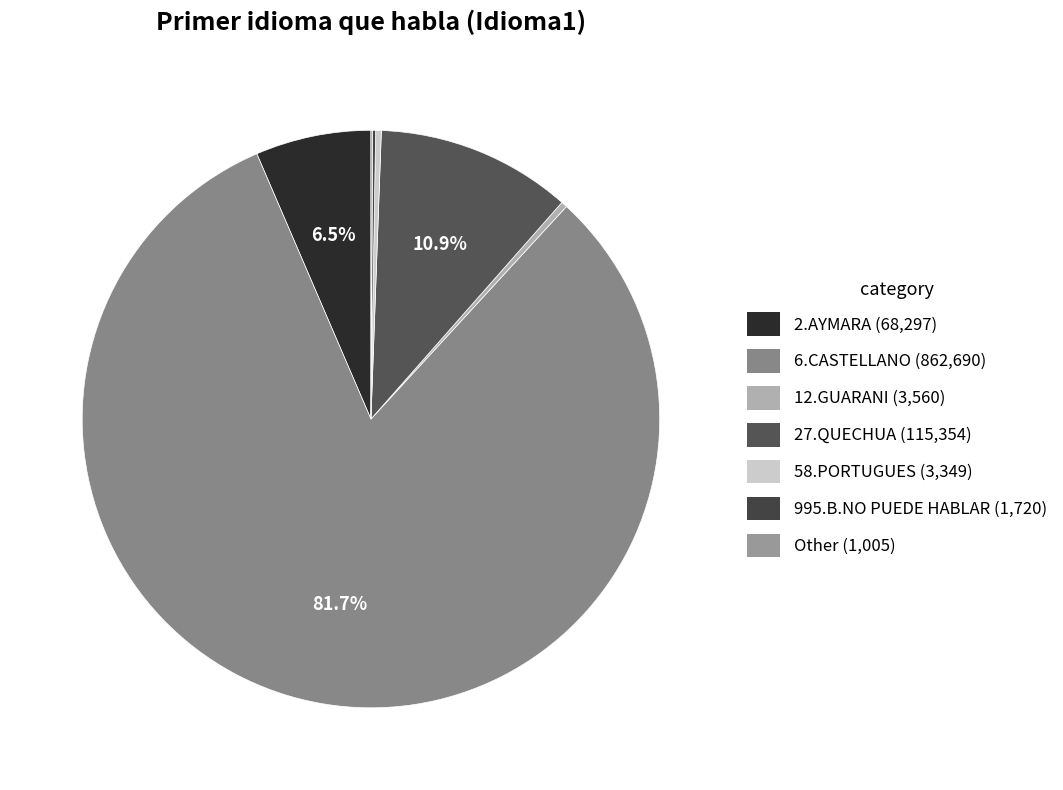

Count the number of slices in the pie.

7